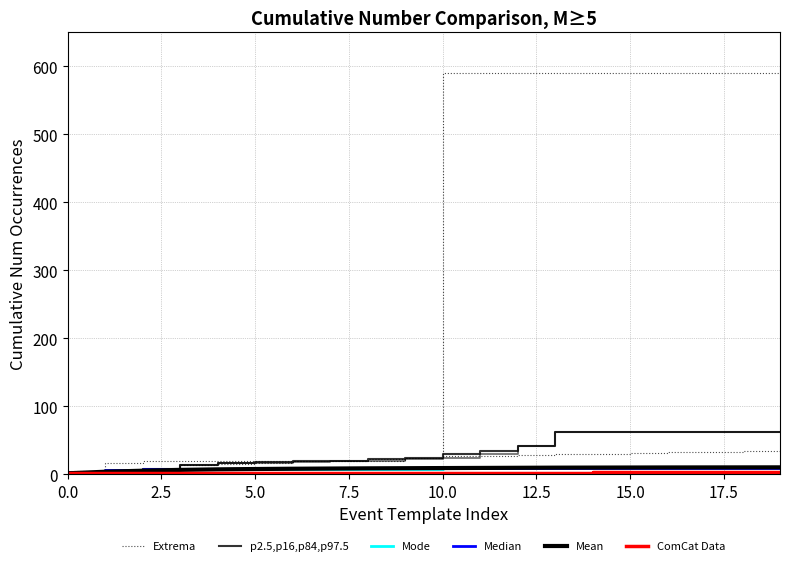

What is the value of the Mean point at the 11th from the left?

8.9